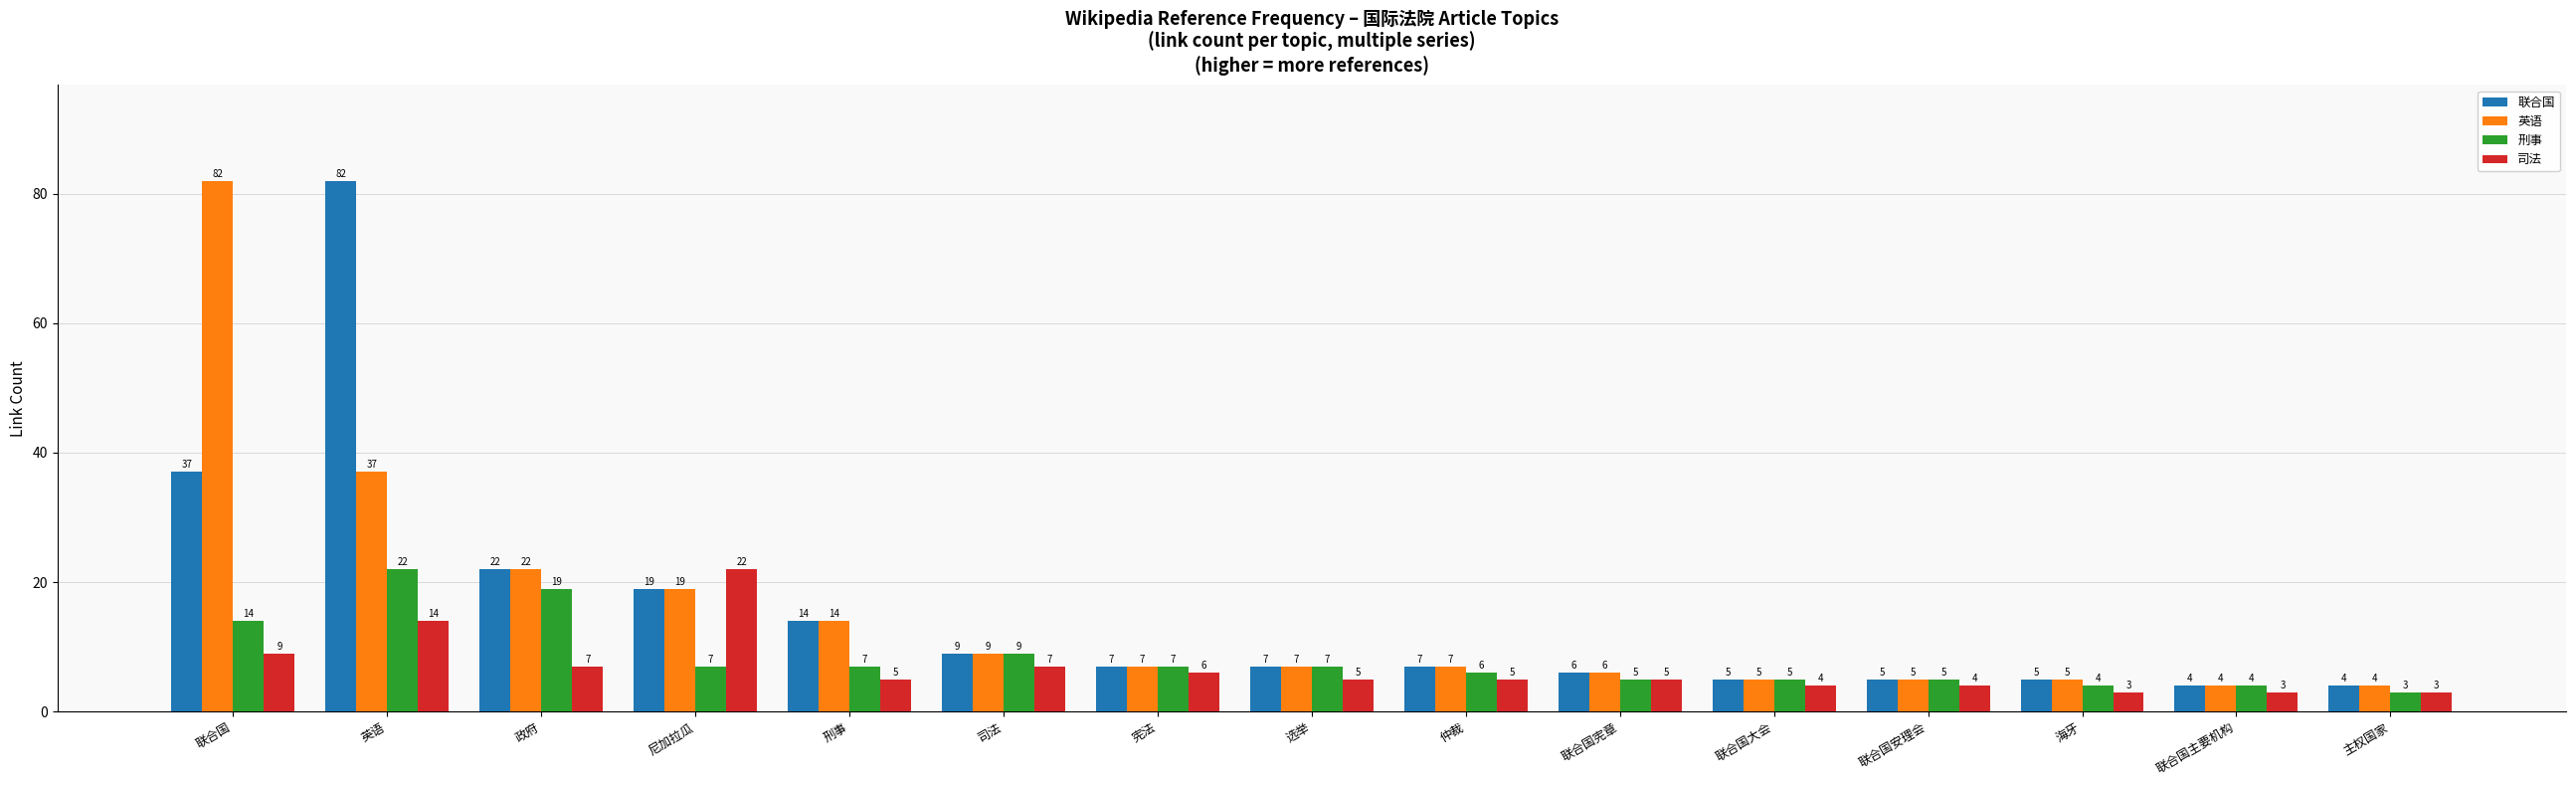

Are the bars horizontal?

No